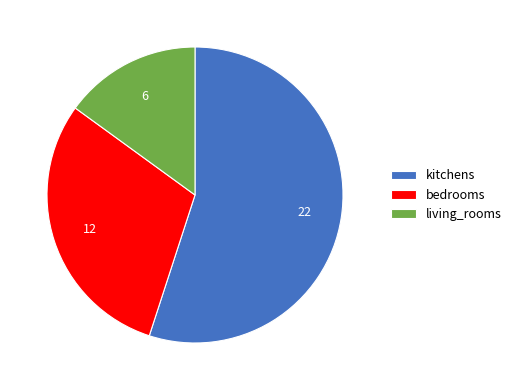

Which category has the biggest portion of the pie?

kitchens